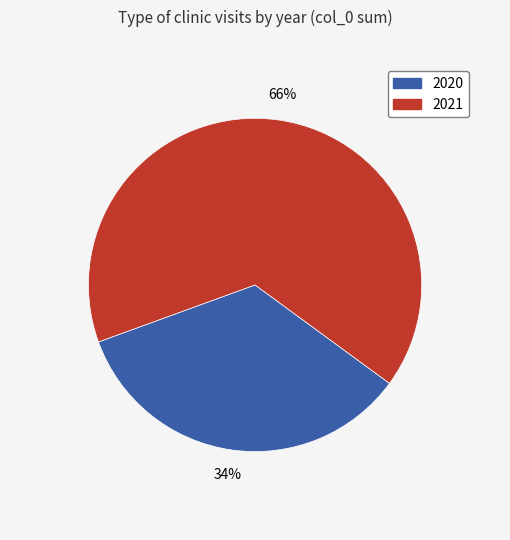

How many segments does this pie chart have?

2